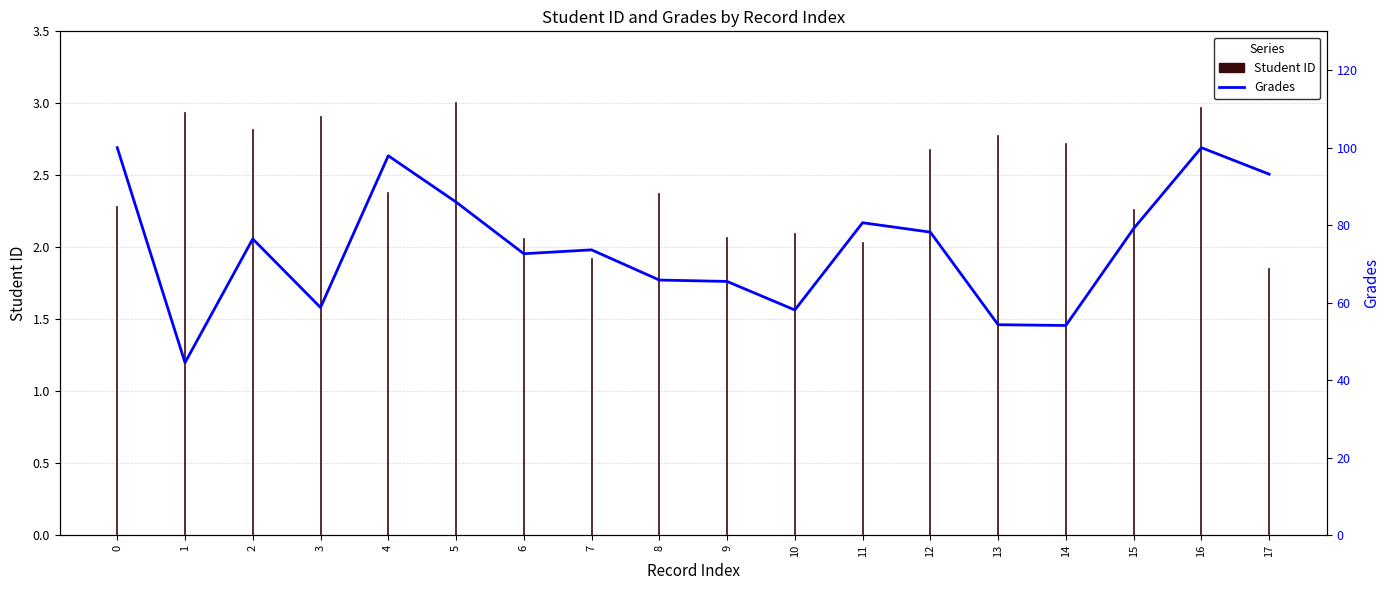

Approximately how many times larger is the value at 12 compared to 15?

1.0